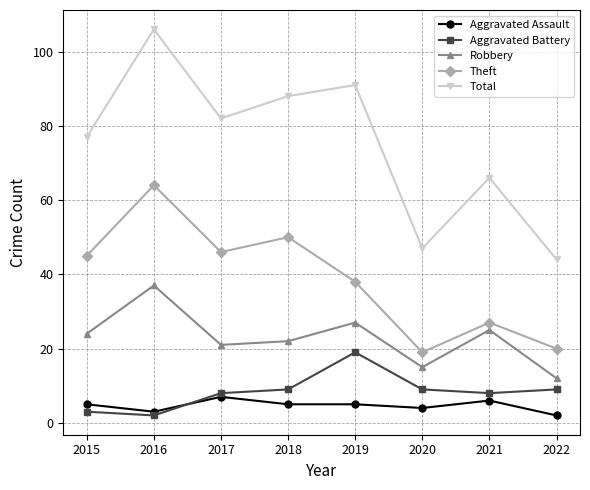

At how many categories does at least one series exceed 59?

6